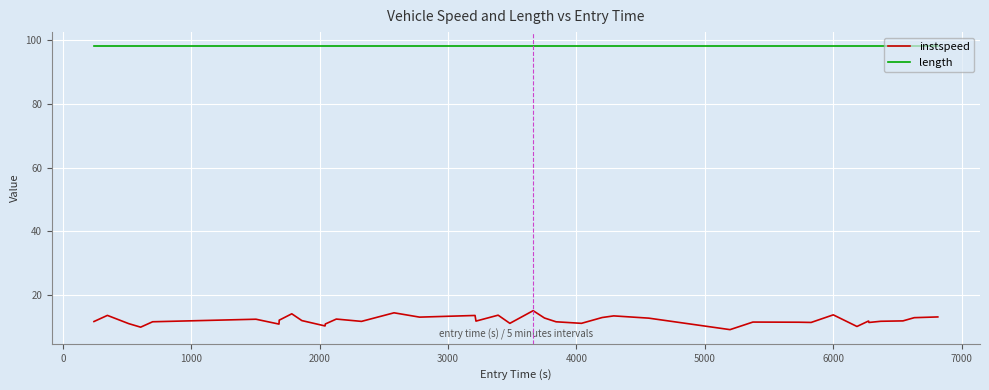

What is the lowest value of the length series?

98.1